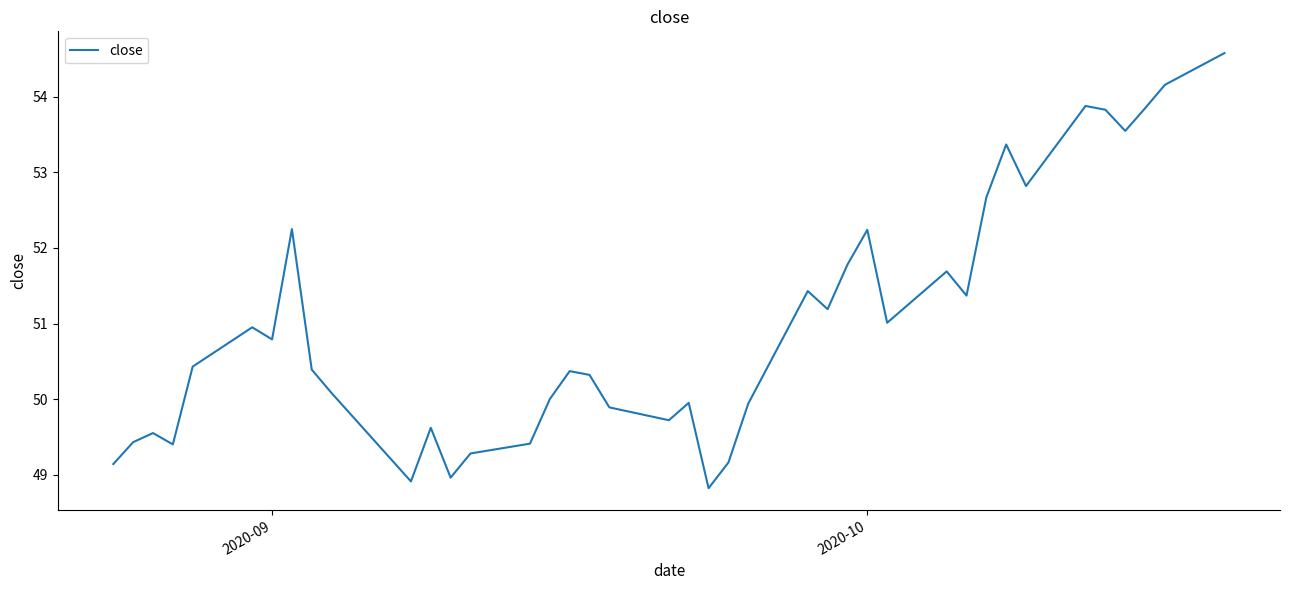

What is the smallest value displayed?

48.8